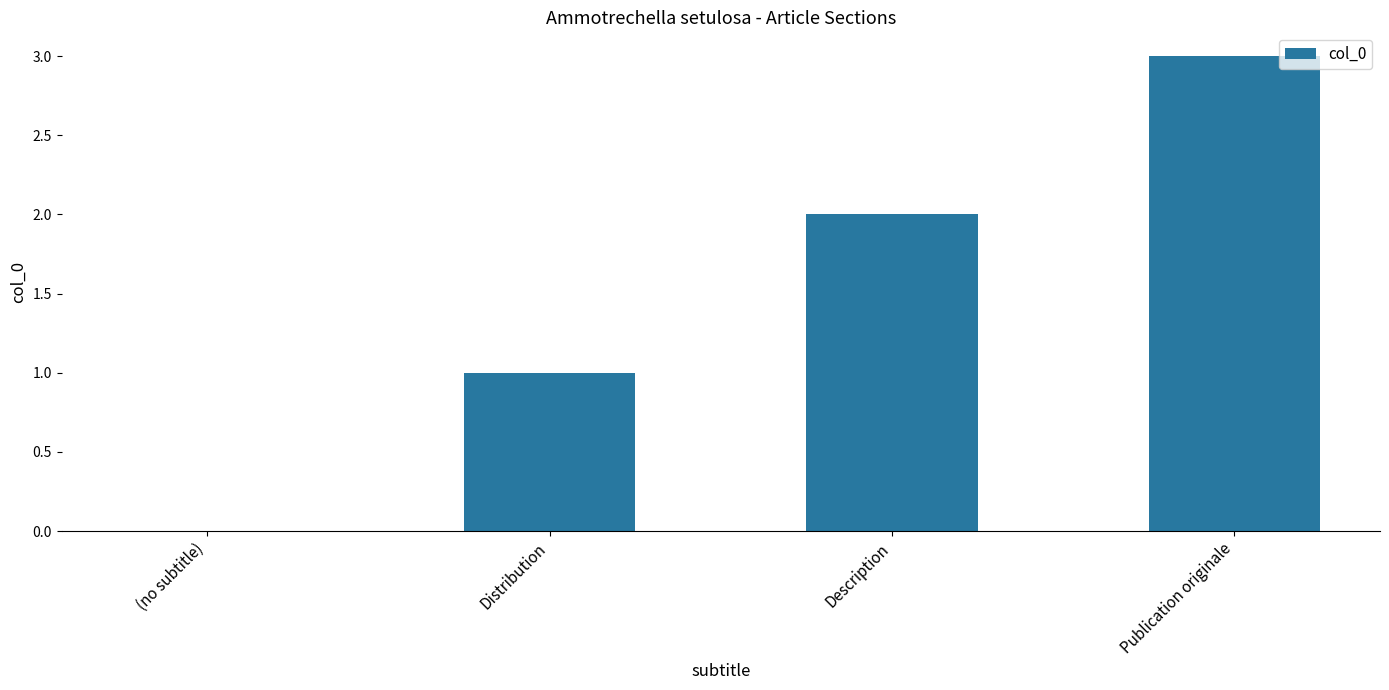

Between (no subtitle) and Distribution, which is larger?

Distribution